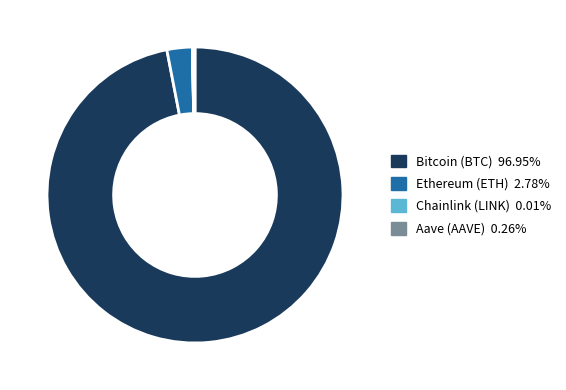

Is there a majority slice in this chart?

Yes